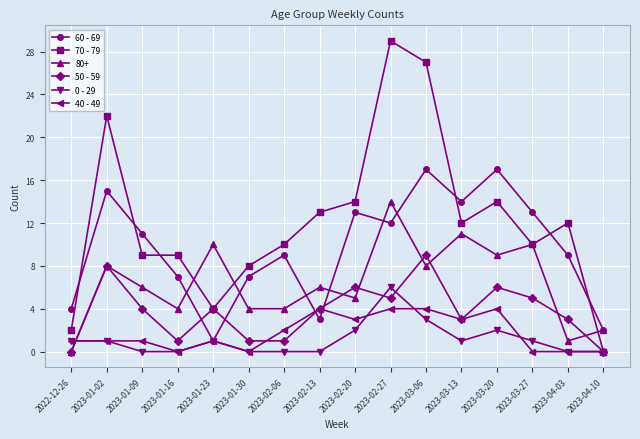

What position from the right is 2023-03-20?

4